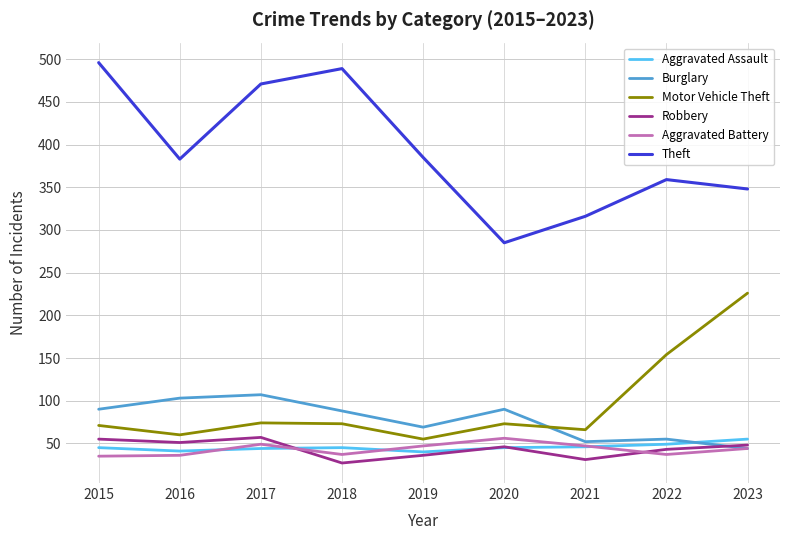

Does the chart display data point markers on the line(s)?

No